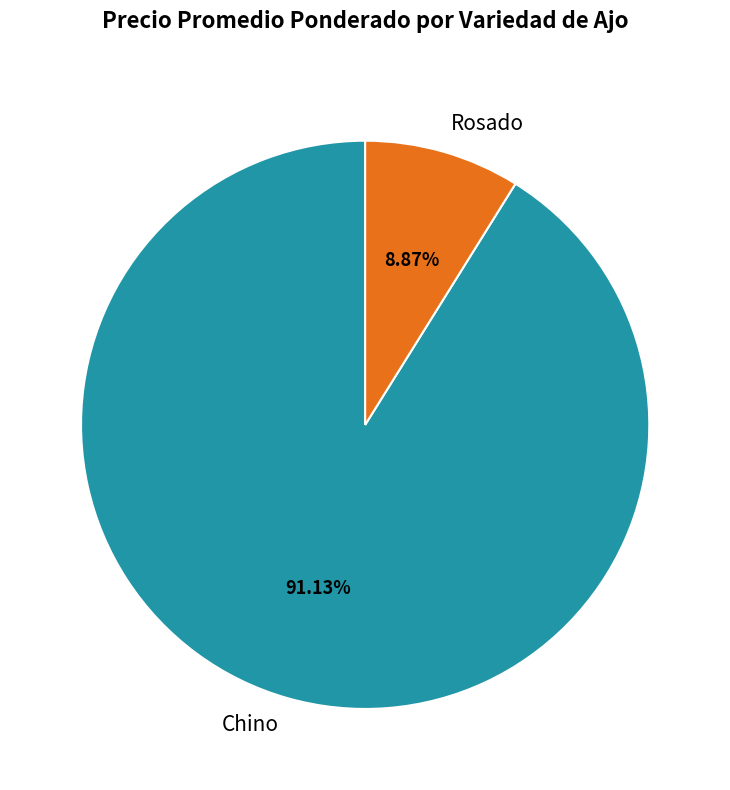

What percentage is NOT represented by Chino?

8.9%